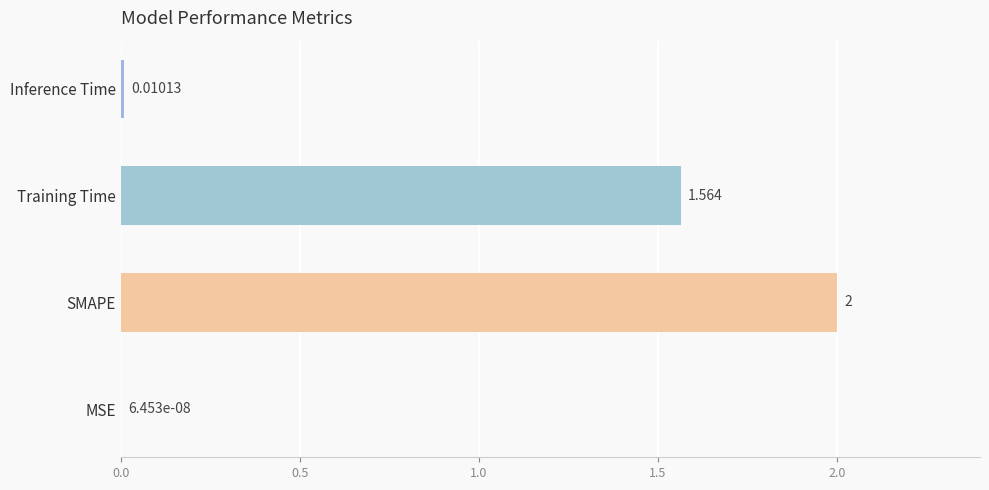

Between Training Time and SMAPE, which is larger?

SMAPE